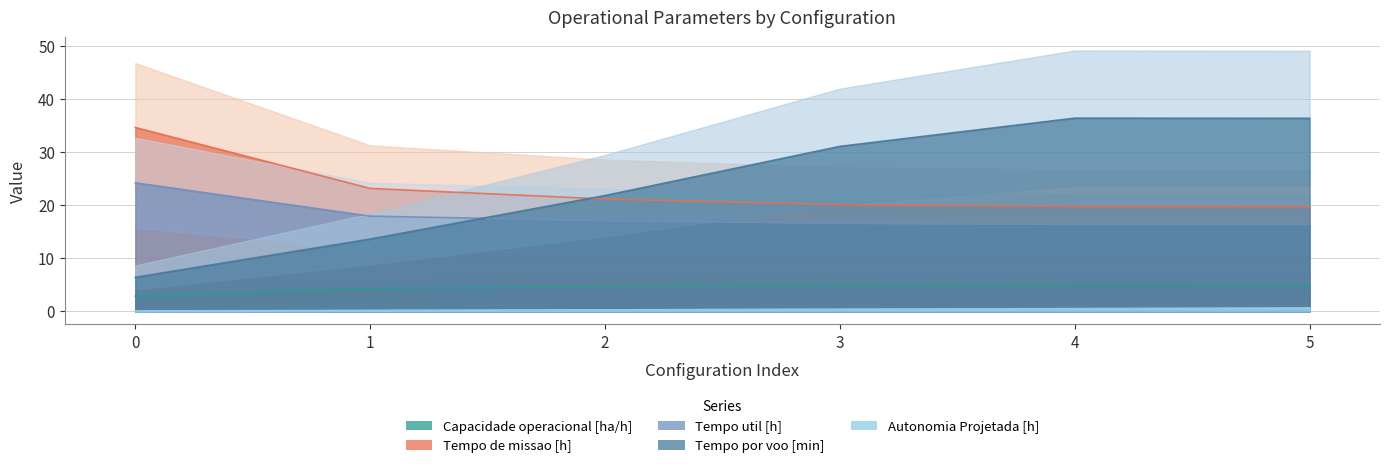

The value of Tempo util [h] at 3 is 6.9. True or false?

False